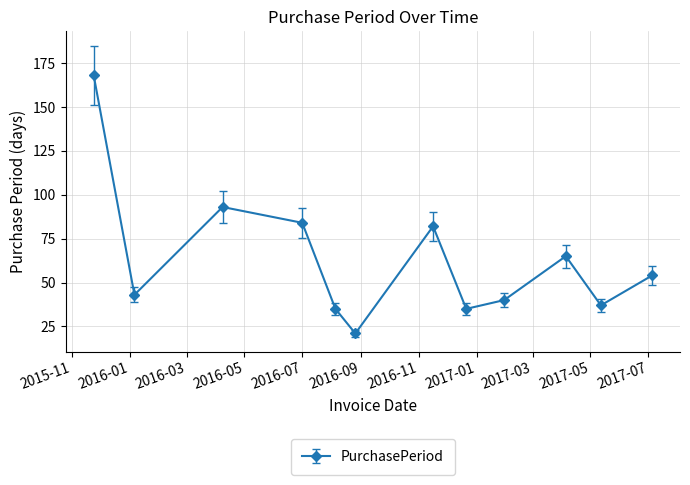

What is the value of the 5th point from the left?

35